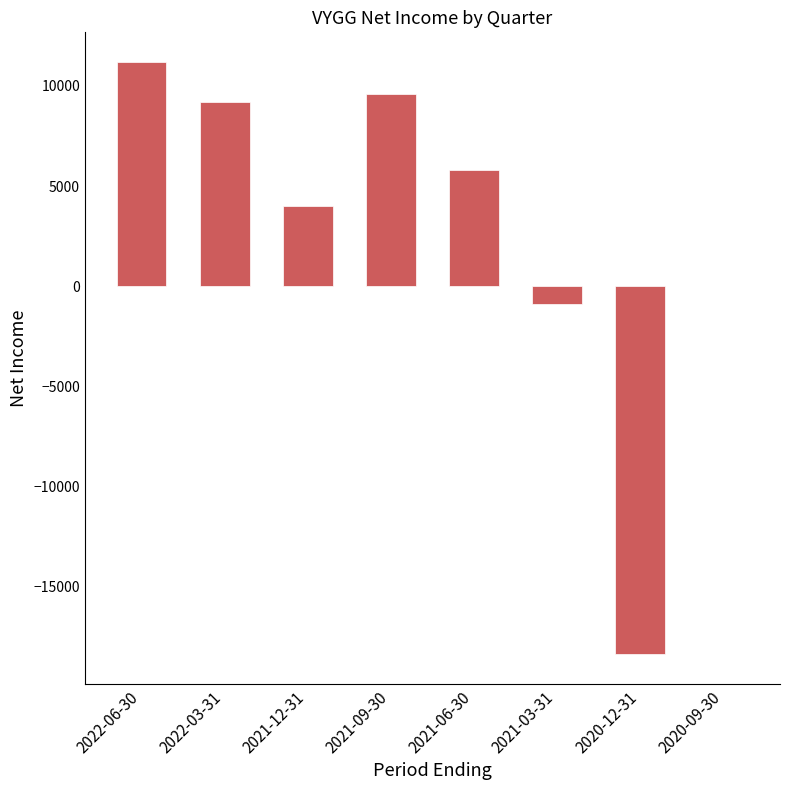

What is the greatest value displayed?

11200